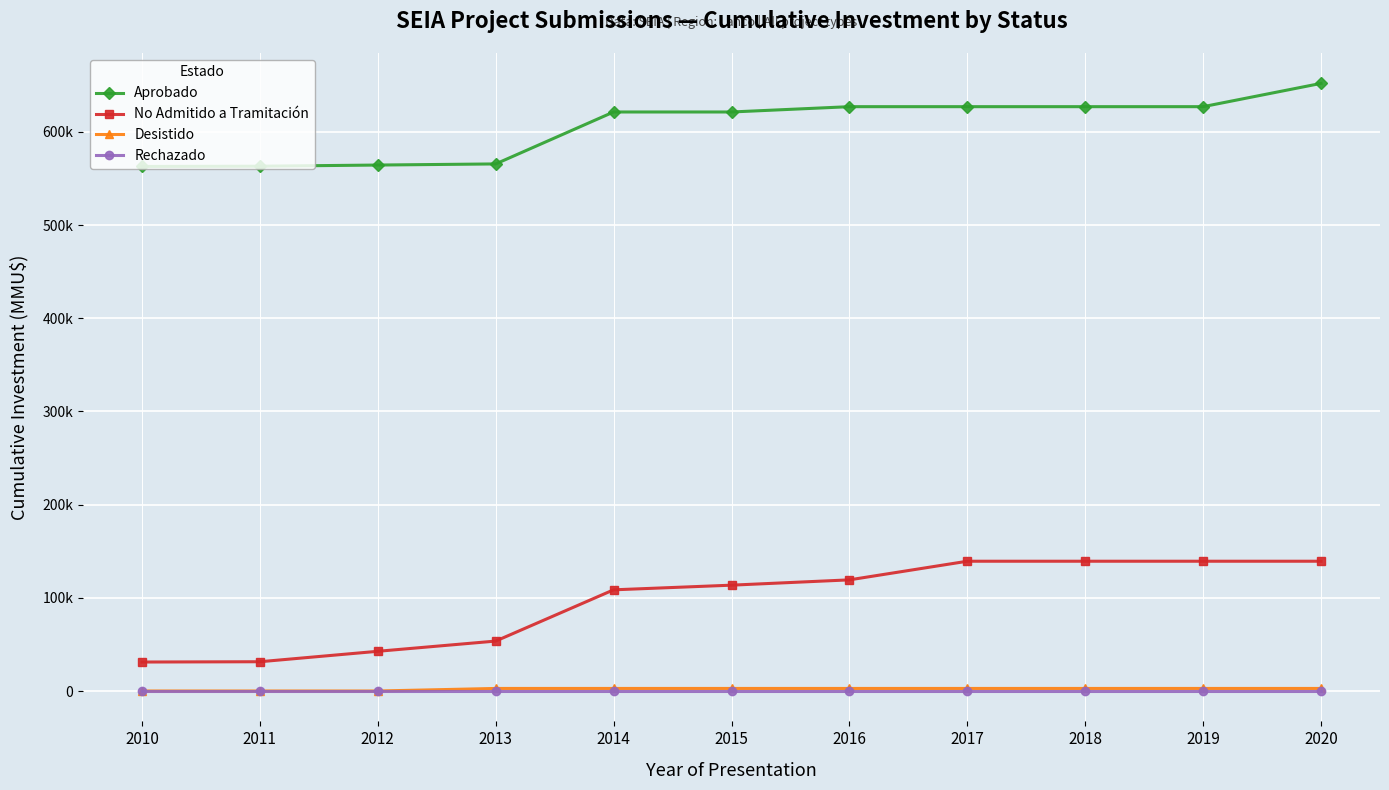

Which series has the widest spread of values?

No Admitido a Tramitación